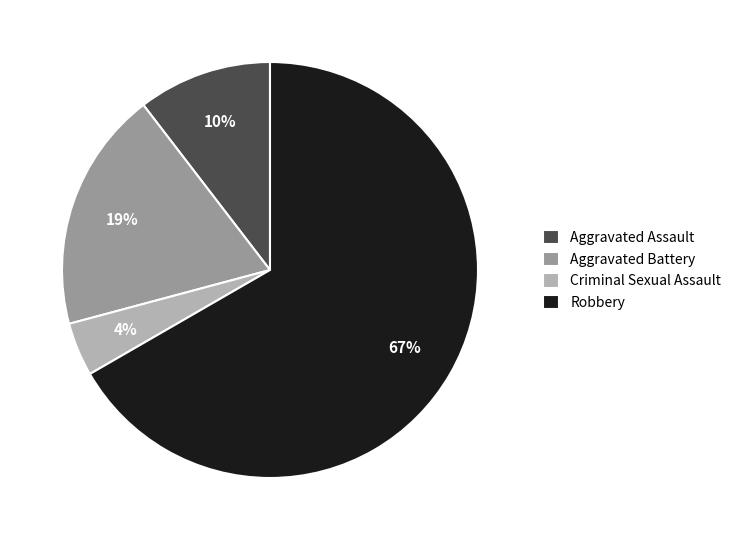

Count the number of slices in the pie.

4